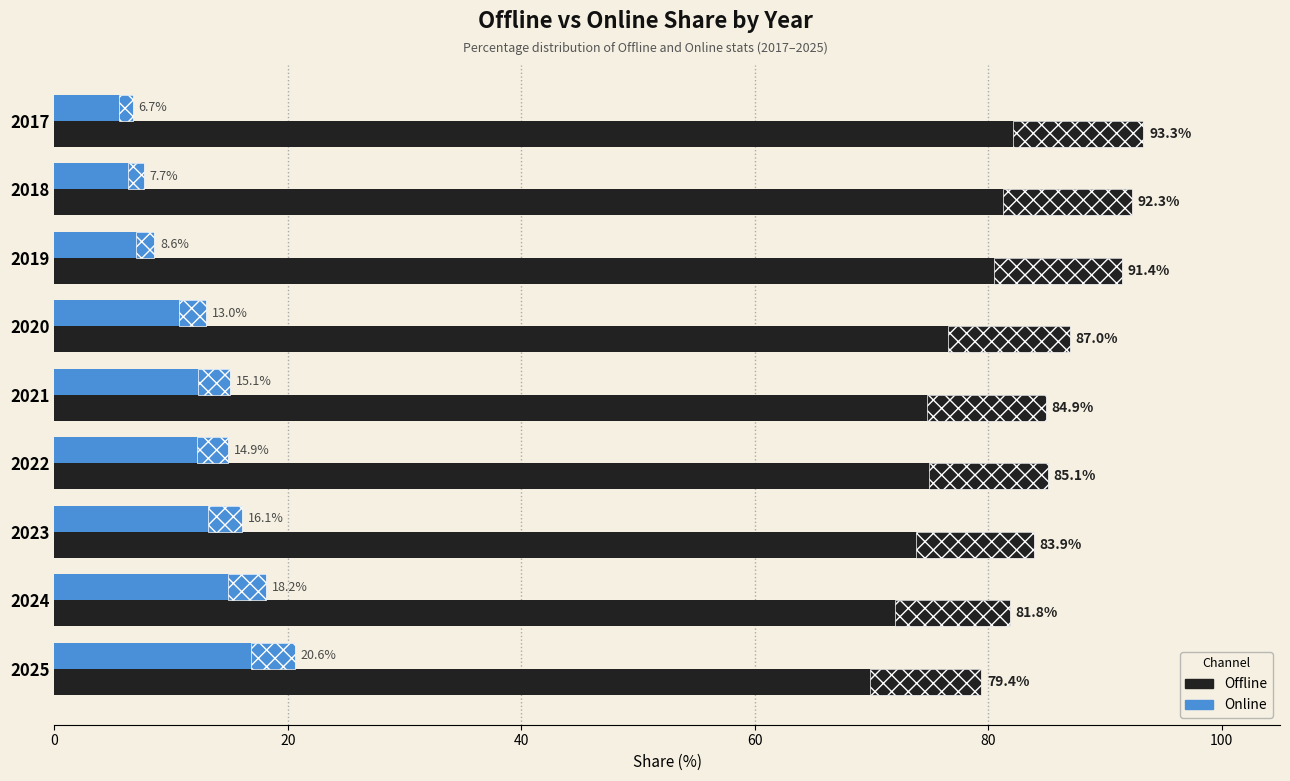

Count the number of categories in the chart.

9